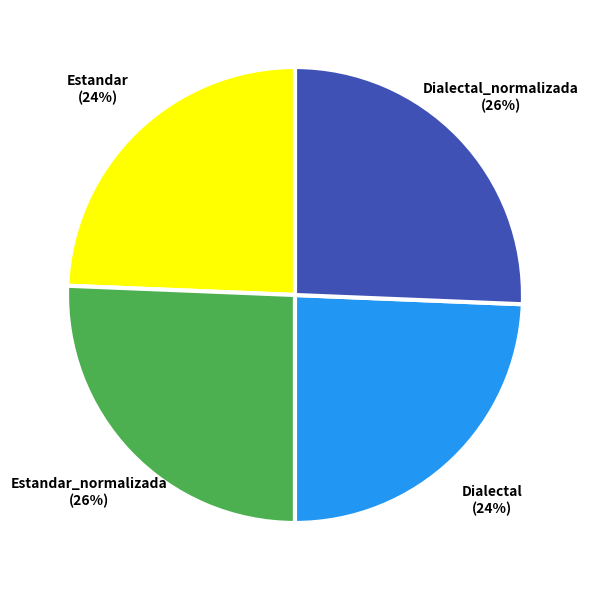

How many slices are in this pie chart?

4